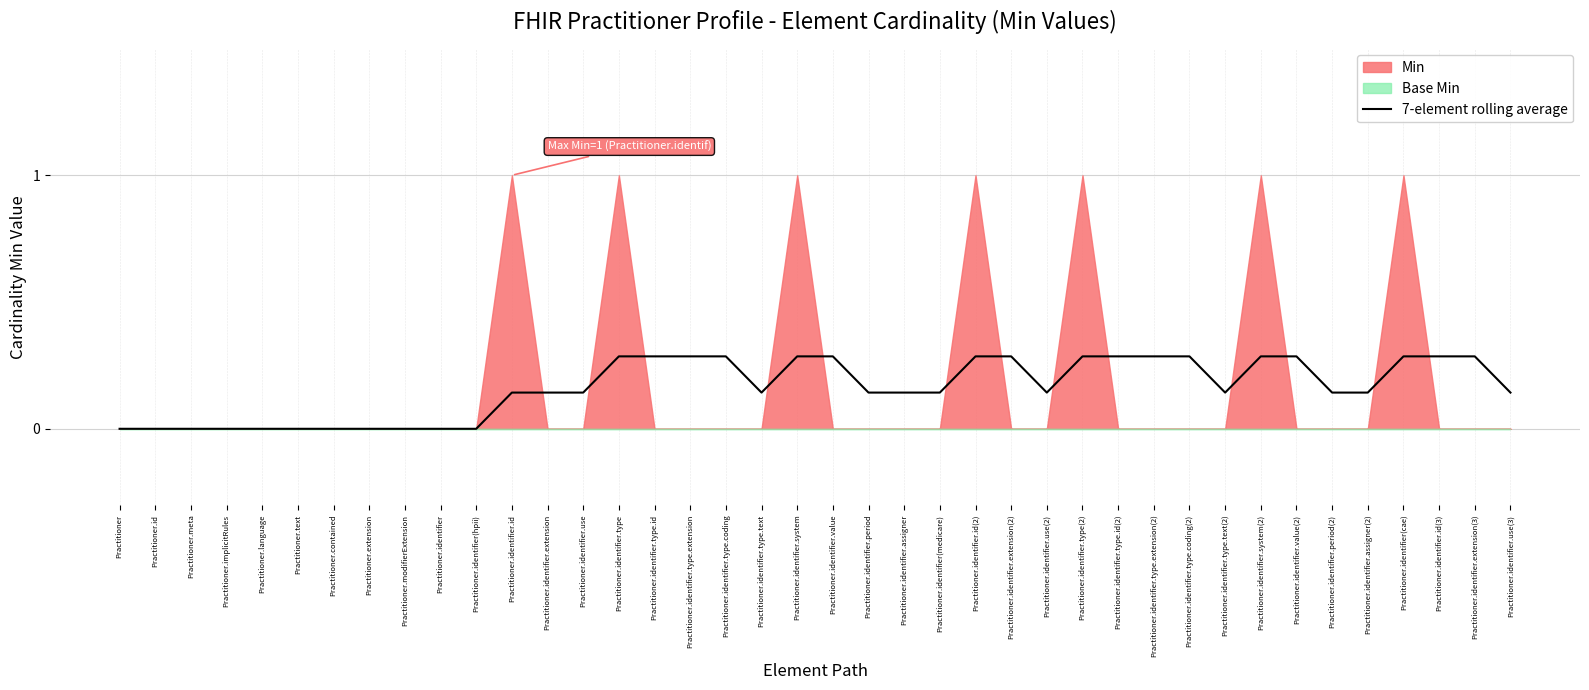

Is it true that the value at Practitioner.identifier.extension(3) is 0.5?

False